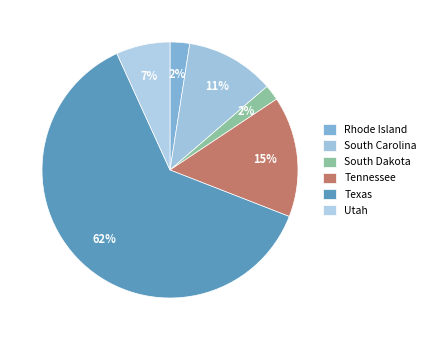

Combined, do Utah and Texas account for over 50%?

Yes